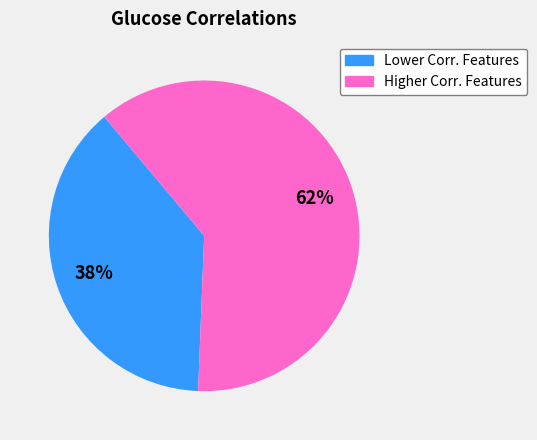

To the nearest percent, what is the average slice percentage?

50%